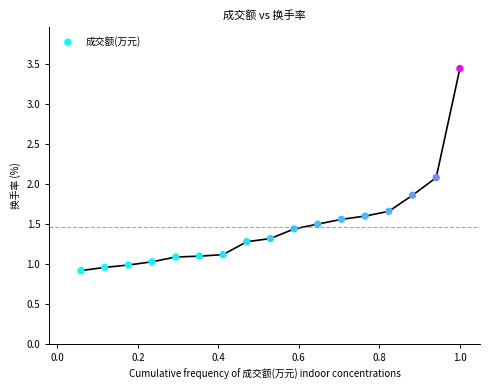

What Y value in the scatter plot is closest to 2?

2.1